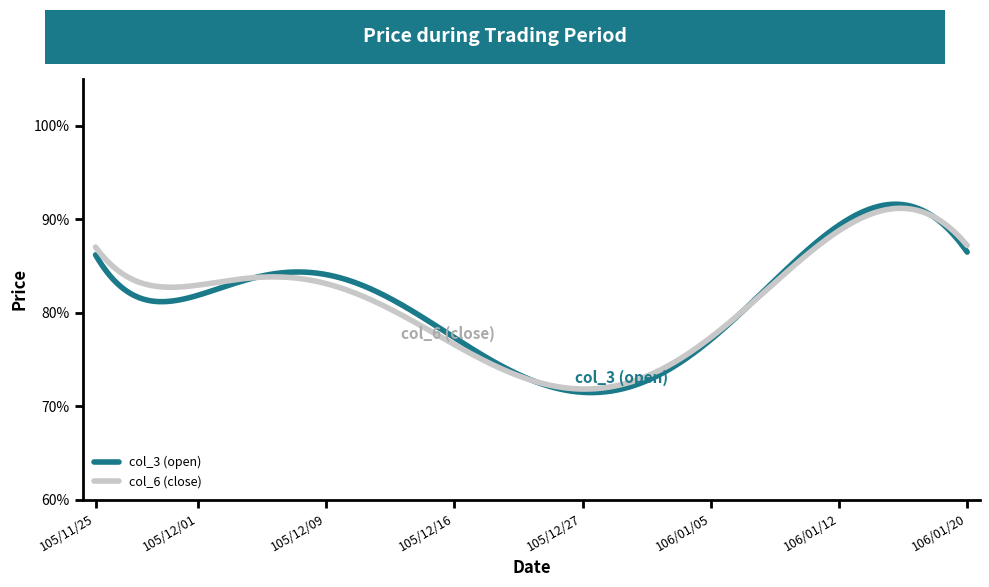

At how many categories does at least one series exceed 0?

35